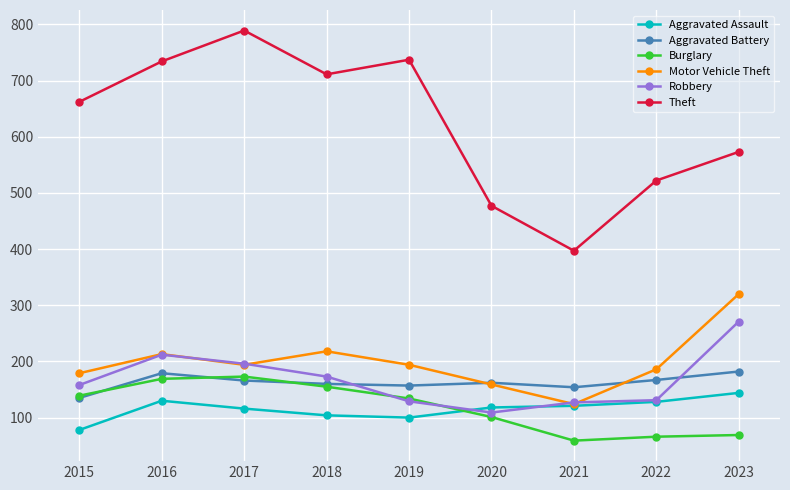

True or false: Aggravated Assault and Theft cross at least once.

False